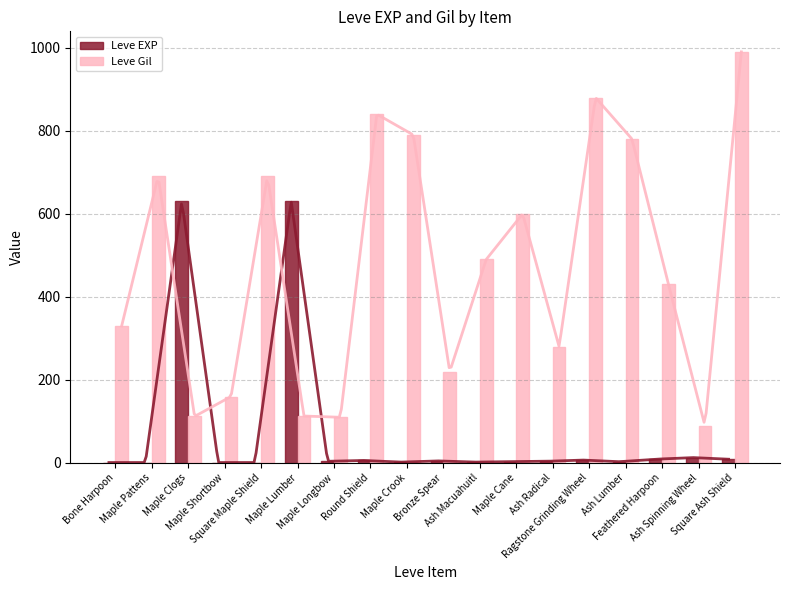

At Ash Macuahuitl, list the series in order from largest to smallest.

Leve Gil, Leve EXP